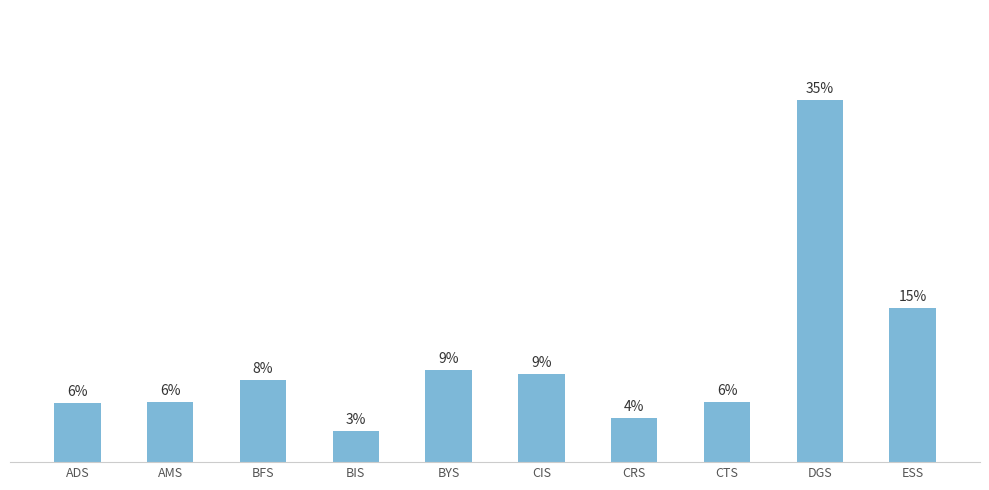

What is the smallest value displayed?

3.0